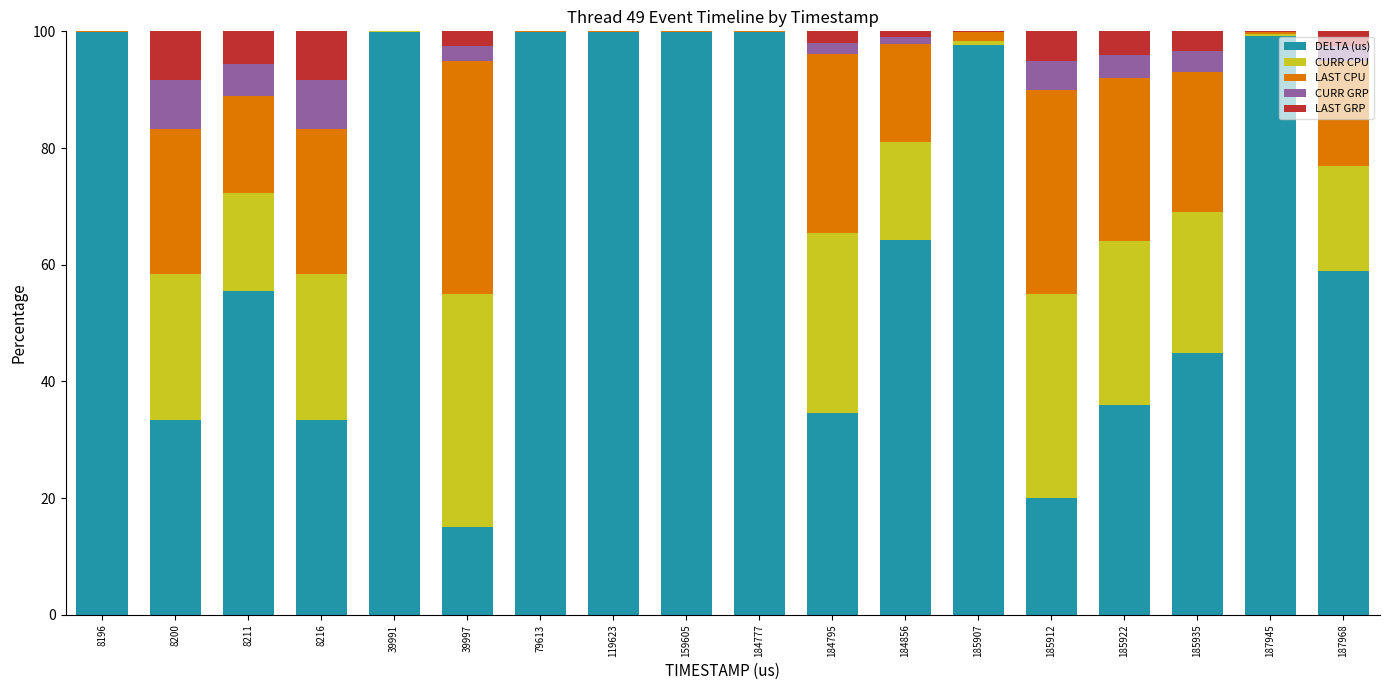

What is the total value across all series at 185922?

100.0